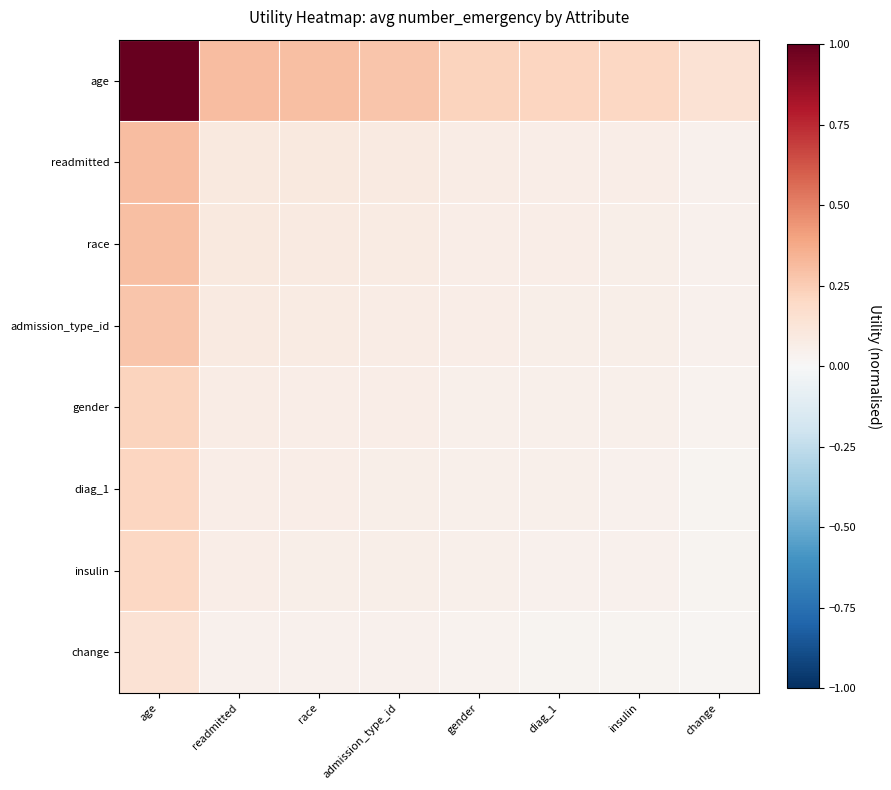

Reading left to right, transcribe all the data shown in this chart.

age: age=1.0	readmitted=0.3	race=0.3	admission_type_id=0.3	gender=0.2	diag_1=0.2	insulin=0.2	change=0.1
readmitted: age=0.3	readmitted=0.1	race=0.1	admission_type_id=0.1	gender=0.1	diag_1=0.1	insulin=0.1	change=0.0
race: age=0.3	readmitted=0.1	race=0.1	admission_type_id=0.1	gender=0.1	diag_1=0.1	insulin=0.1	change=0.0
admission_type_id: age=0.3	readmitted=0.1	race=0.1	admission_type_id=0.1	gender=0.1	diag_1=0.1	insulin=0.1	change=0.0
gender: age=0.2	readmitted=0.1	race=0.1	admission_type_id=0.1	gender=0.1	diag_1=0.0	insulin=0.0	change=0.0
diag_1: age=0.2	readmitted=0.1	race=0.1	admission_type_id=0.1	gender=0.0	diag_1=0.0	insulin=0.0	change=0.0
insulin: age=0.2	readmitted=0.1	race=0.1	admission_type_id=0.1	gender=0.0	diag_1=0.0	insulin=0.0	change=0.0
change: age=0.1	readmitted=0.0	race=0.0	admission_type_id=0.0	gender=0.0	diag_1=0.0	insulin=0.0	change=0.0